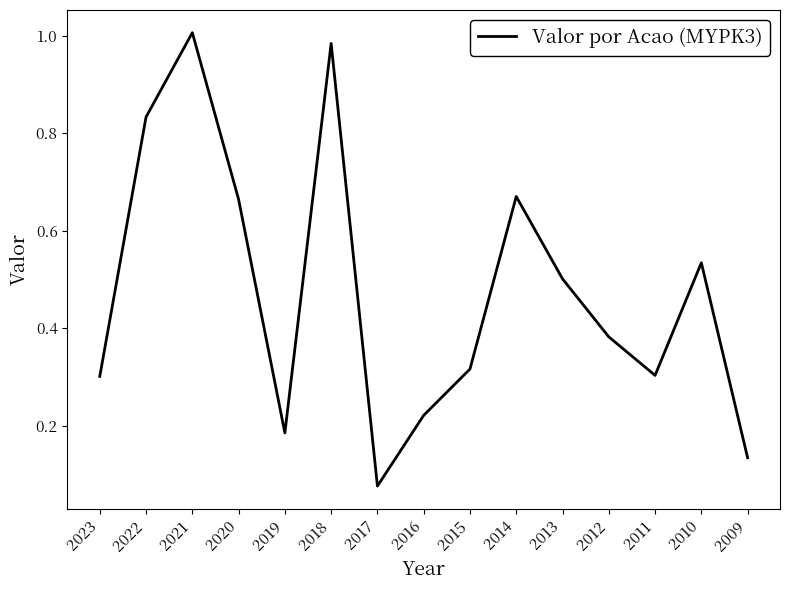

At which category does the chart reach its peak across all series?

2021